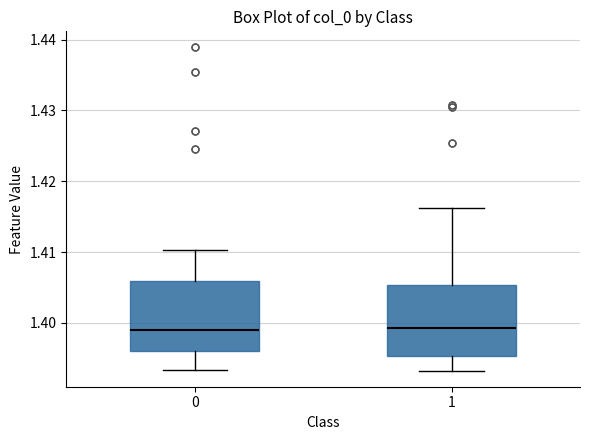

Reading left to right, transcribe this box plot: for each box, give where its median line is, the range the box spans, and where its two whiskers end, as read against the y-axis. The values are not printed on the chart, so give them approximately, as read against the axis.

0: median 1.399, box 1.396 to 1.406, whiskers 1.393 to 1.410
1: median 1.399, box 1.395 to 1.405, whiskers 1.393 to 1.416